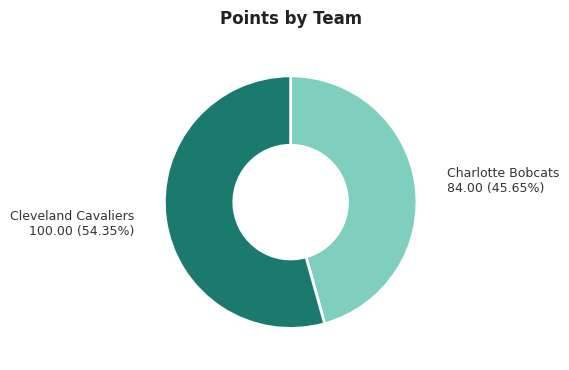

Count the number of slices in the pie.

2